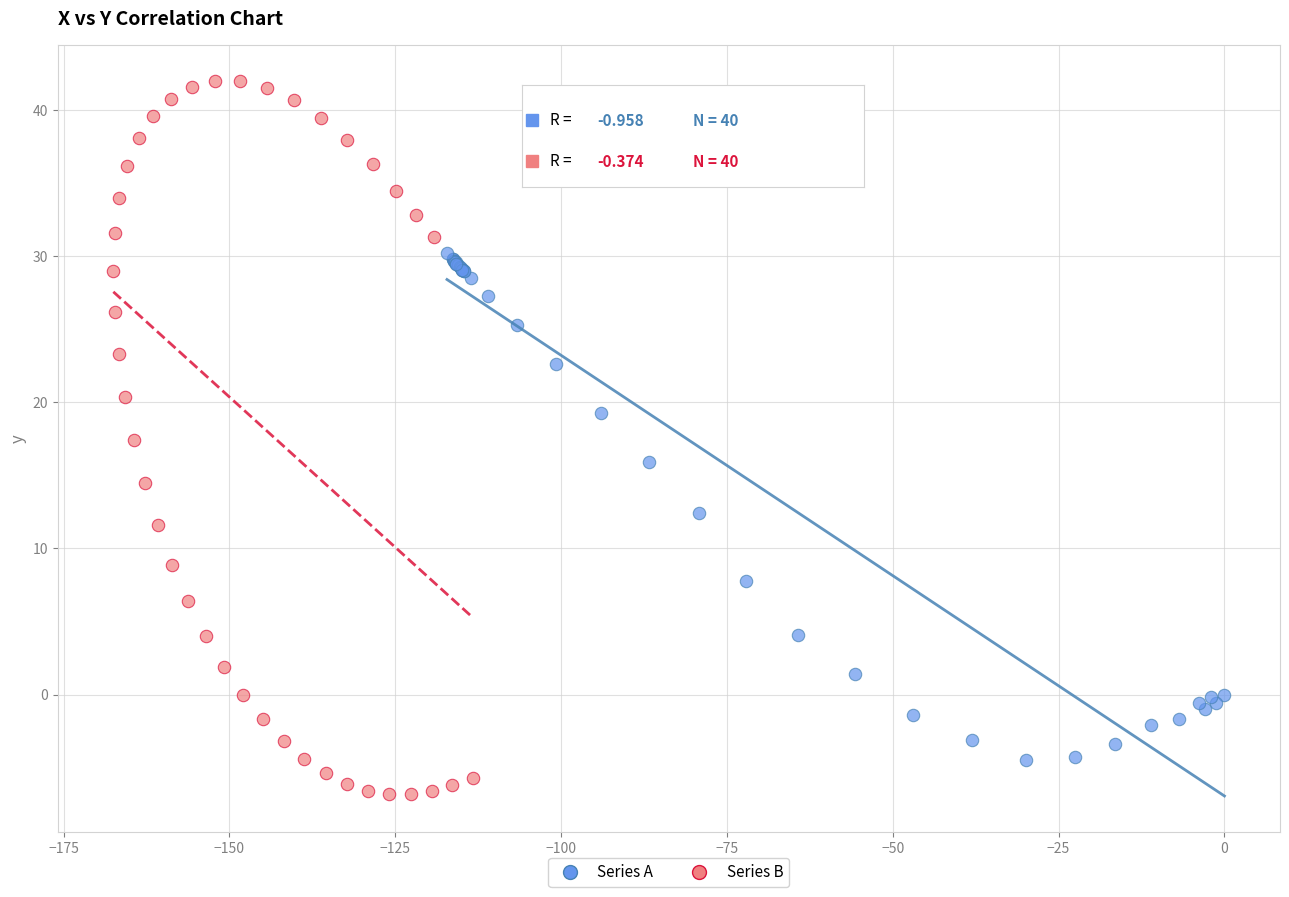

What are all the series names shown in the legend?

Series A, Series B